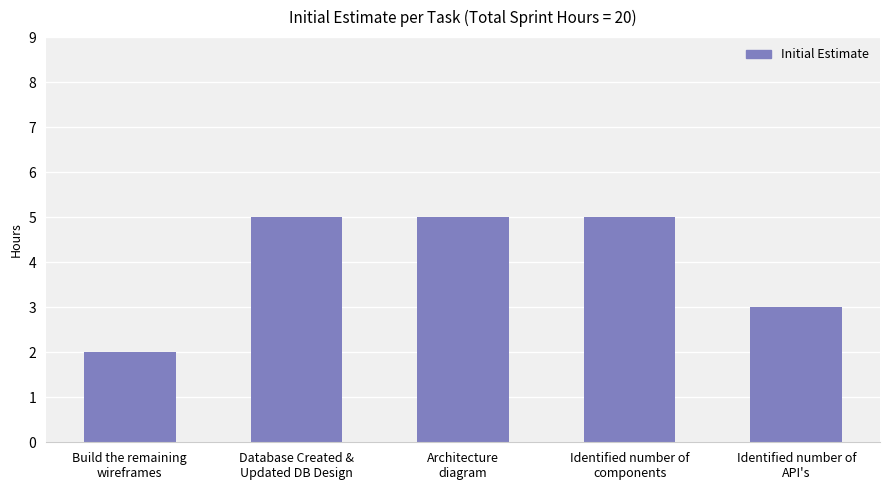

Reading left to right, what are all the values shown in this chart?

Build the remaining
wireframes=2	Database Created &
Updated DB Design=5	Architecture
diagram=5	Identified number of
components=5	Identified number of
API's=3